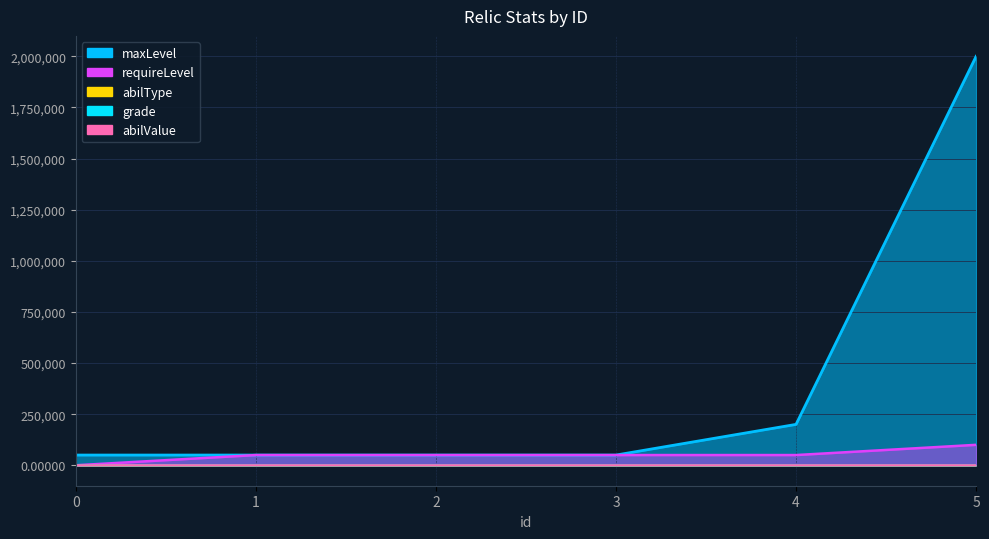

How many lines are shown in the chart?

5